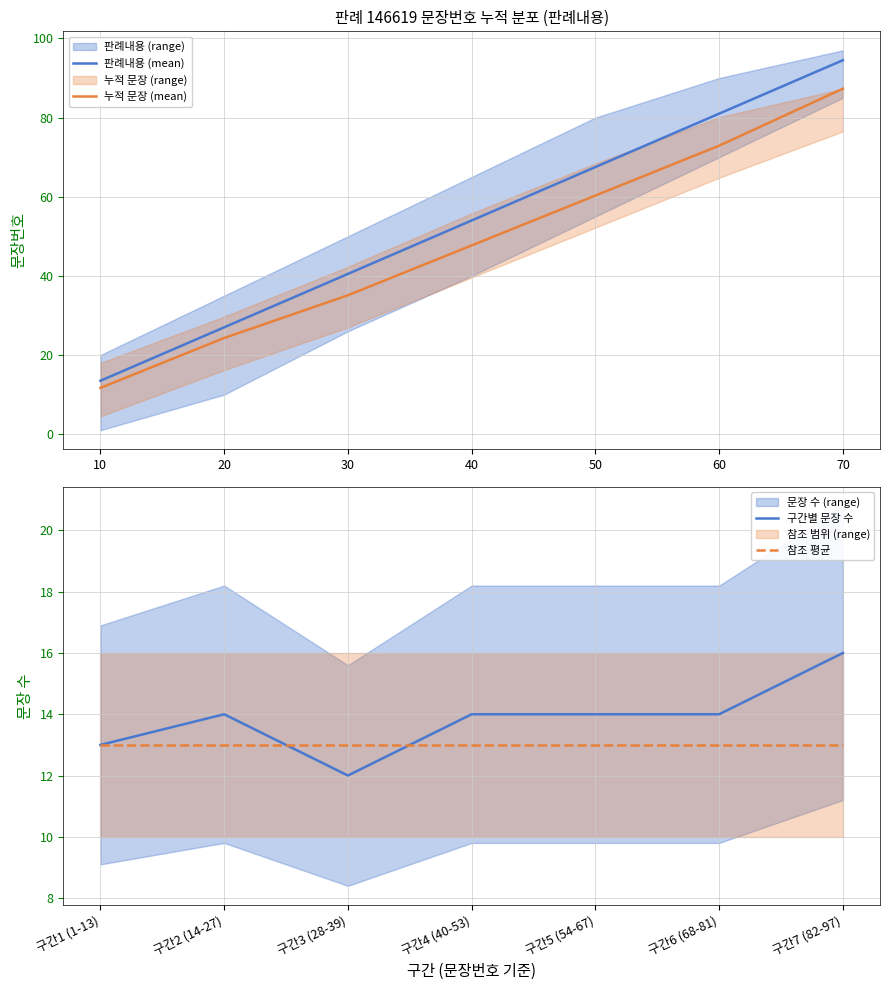

The value of 참조 평균 at 구간2 (14-27) is 22.3. True or false?

False